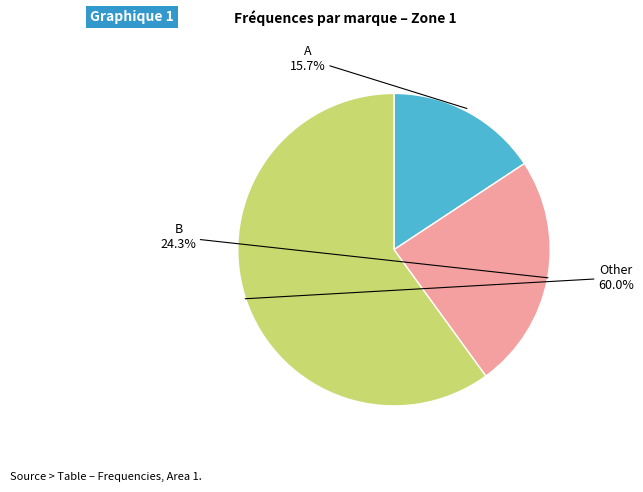

The B slice represents 24% of the pie. True or false?

True